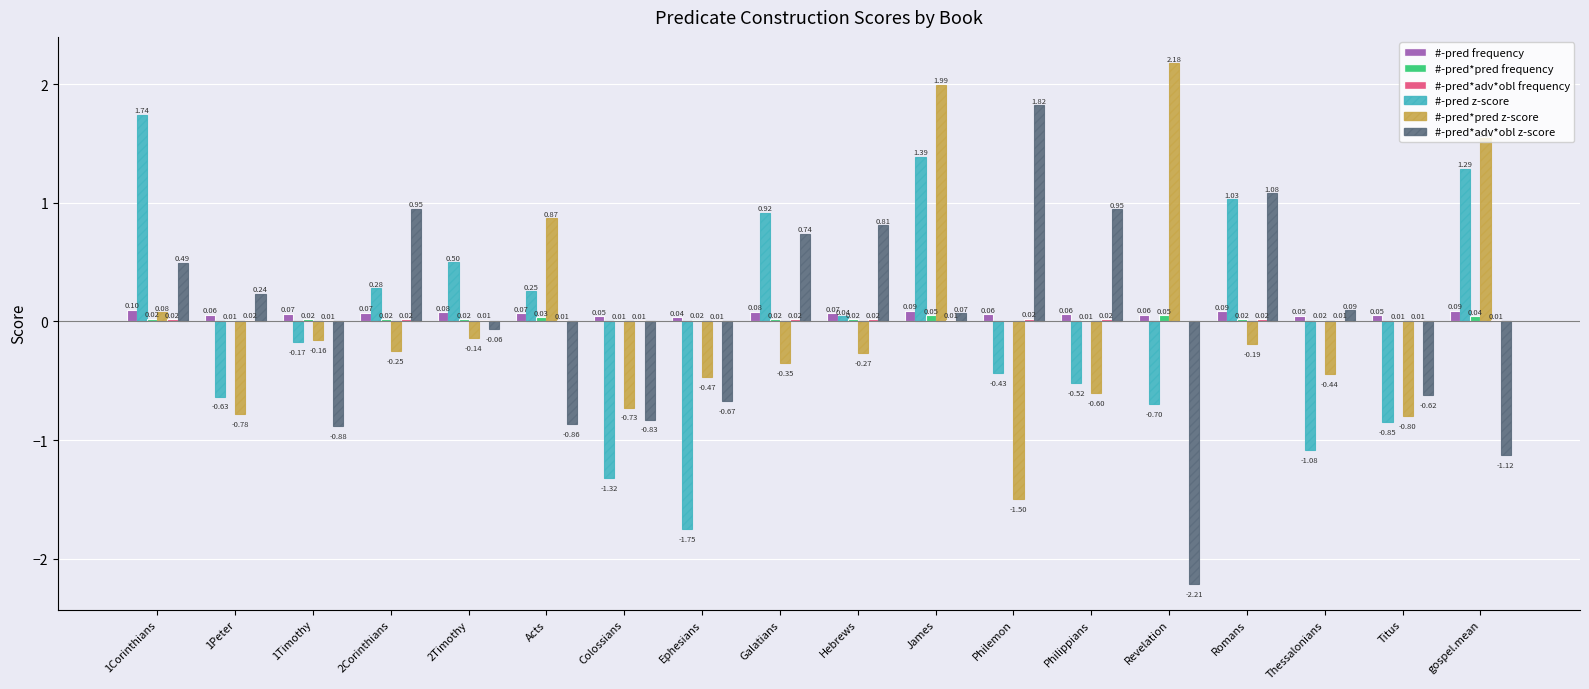

Between Philemon and Titus, which series saw the biggest shift?

#-pred*adv*obl z-score